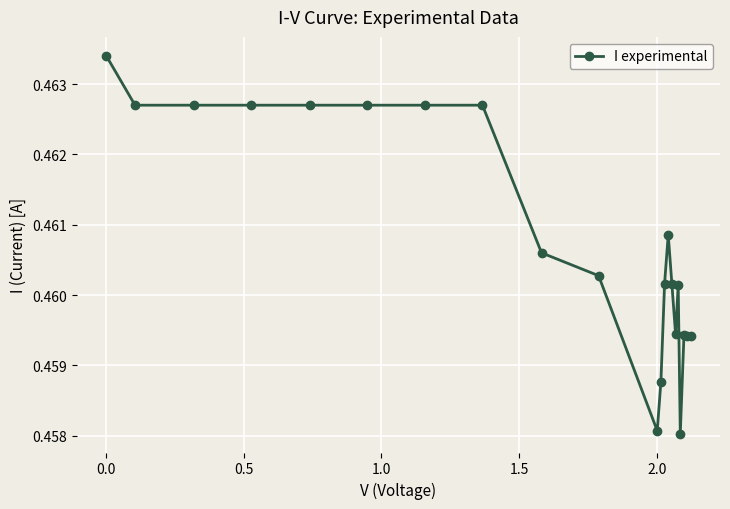

What is the sum of all values?

9.7